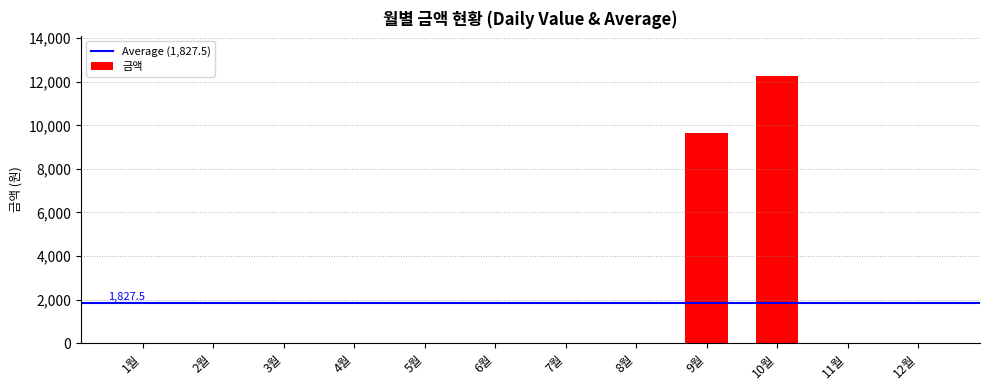

What is the greatest value displayed?

12280